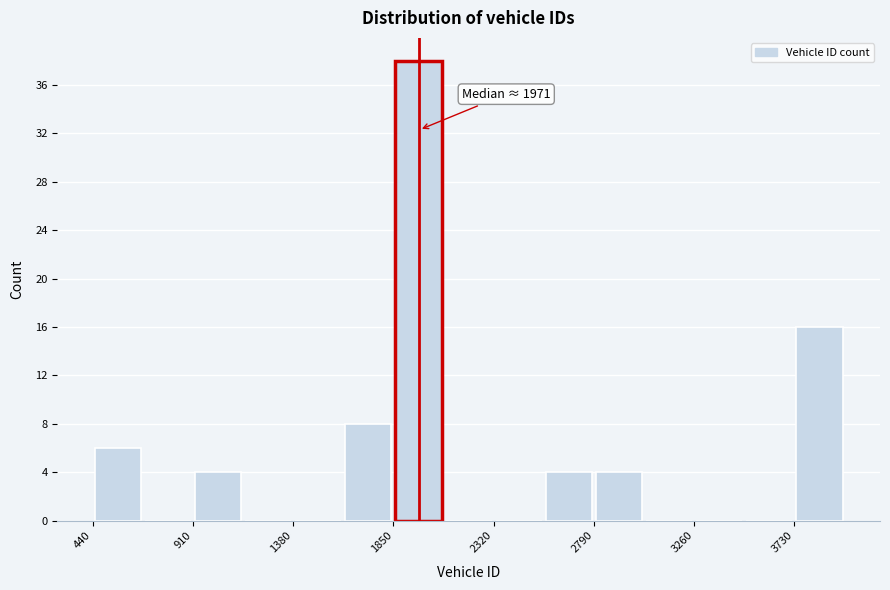

Over which range of the x-axis is the bar tallest?

1850 to 2085